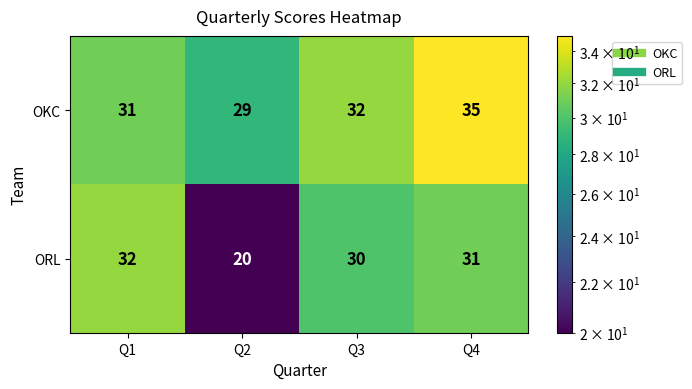

The value of ORL at Q3 is 42. True or false?

False